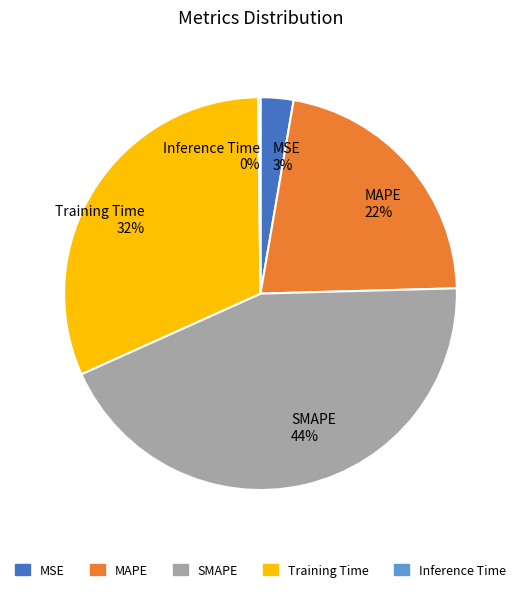

Between MSE 3% and MAPE 22%, which is larger?

MAPE 22%